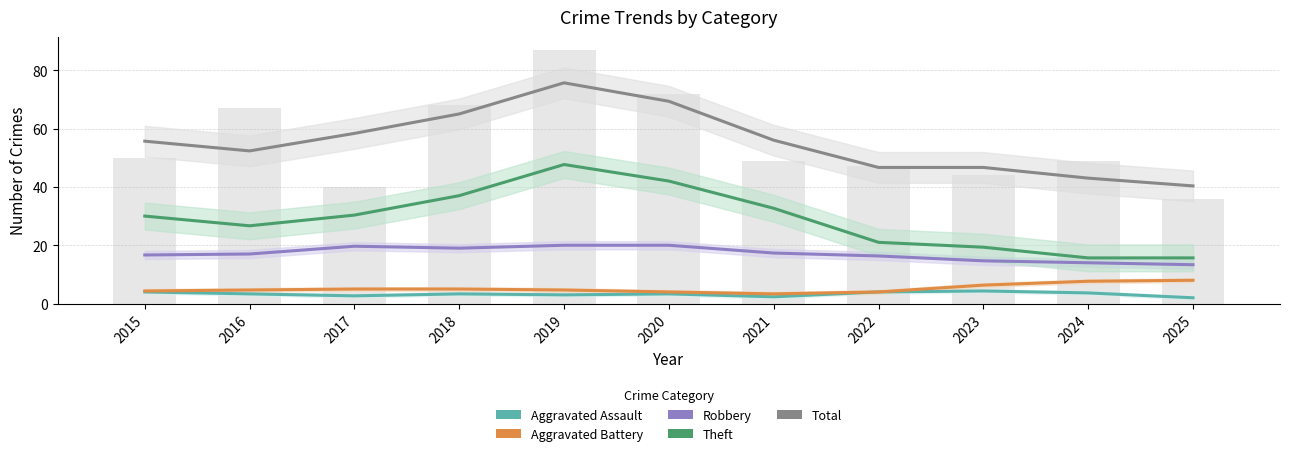

At which label does Total reach its minimum?

2025